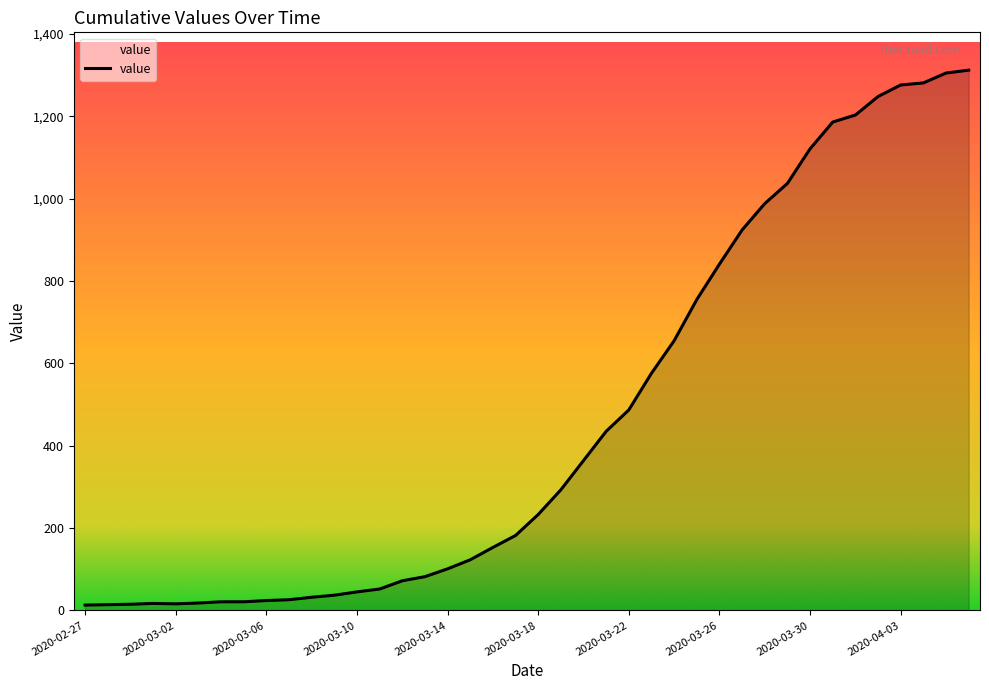

What is the difference between the maximum and minimum values?

1299